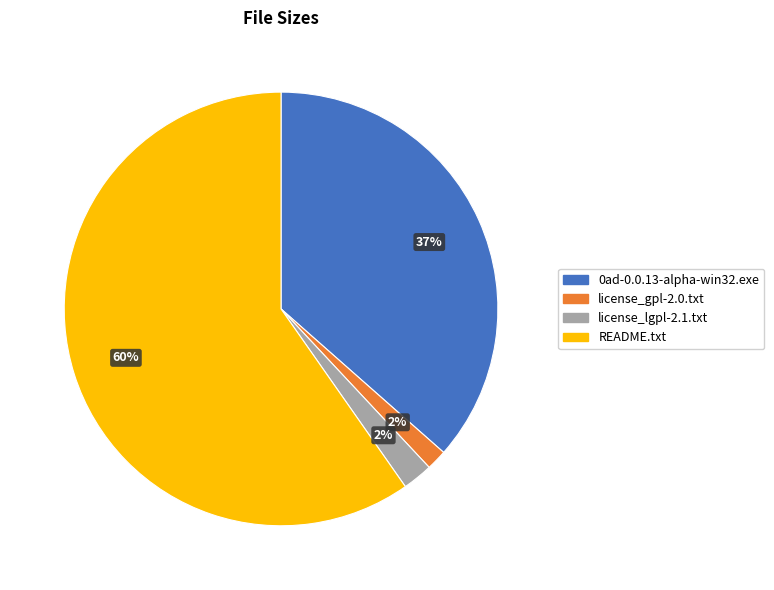

Is the sum of 0ad-0.0.13-alpha-win32.exe and README.txt greater than half?

Yes